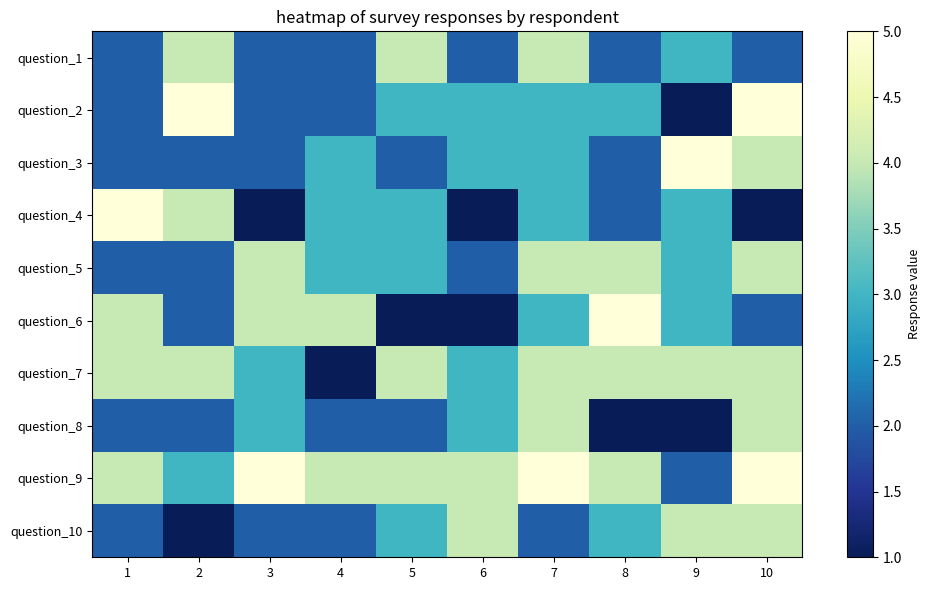

At which category does the chart reach its minimum across all series?

9